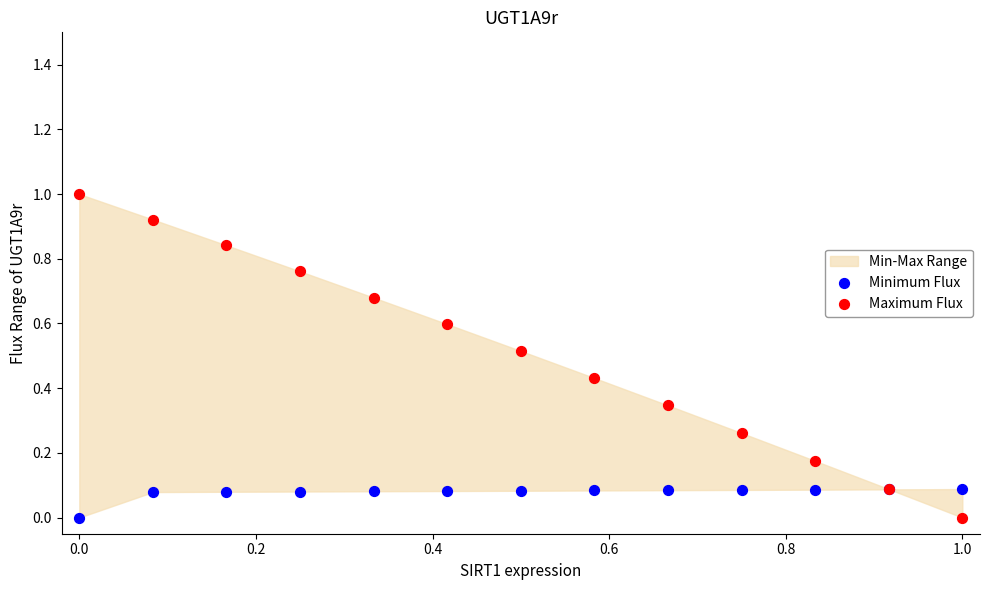

Which series reaches the maximum Y coordinate?

Maximum Flux